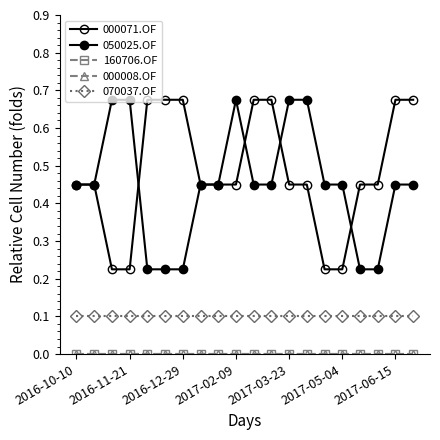

Is this an area chart (filled region under the line)?

No